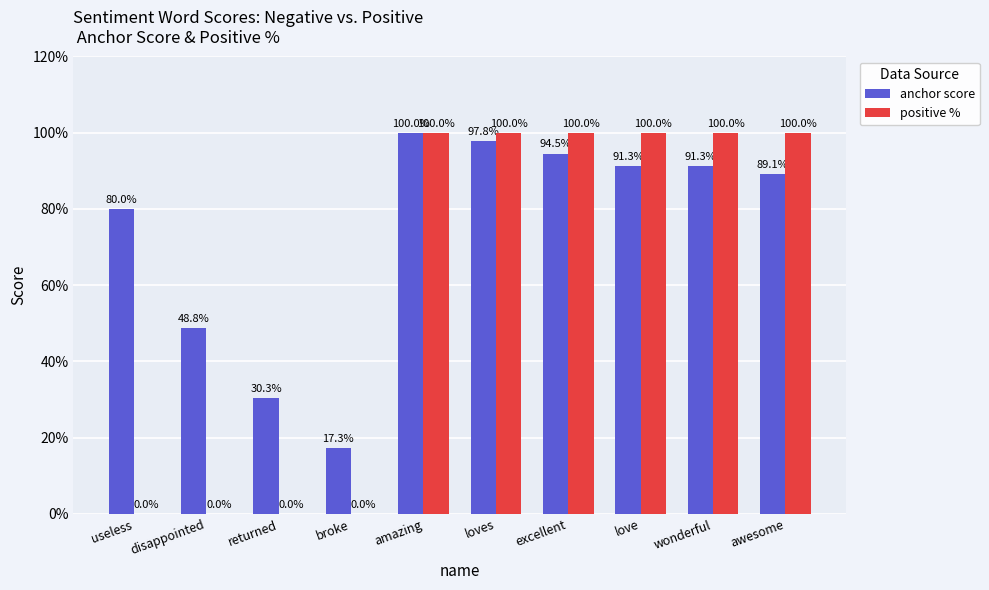

What are all the series names shown in the legend?

anchor score, positive %